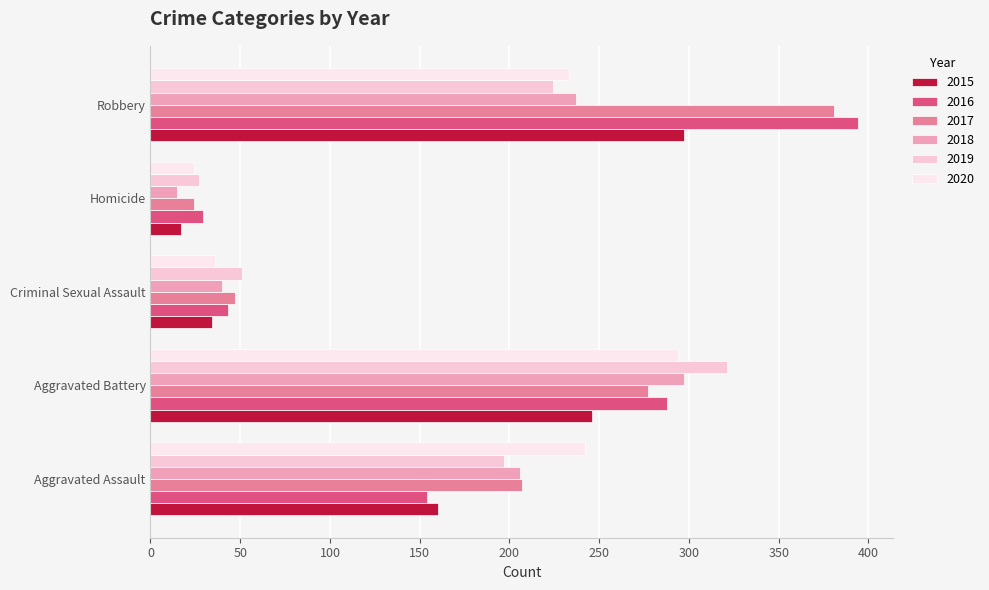

Is the value of 2019 at Aggravated Battery greater than the value of 2018 at Aggravated Assault?

Yes